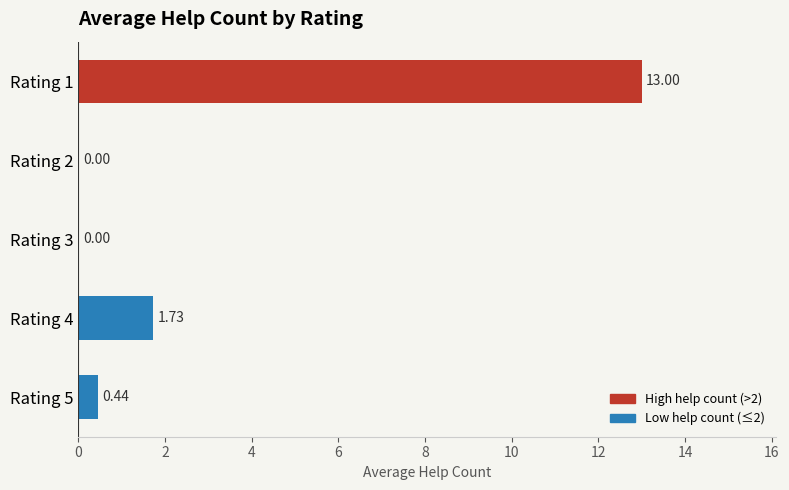

What is the sum of all values?

15.2